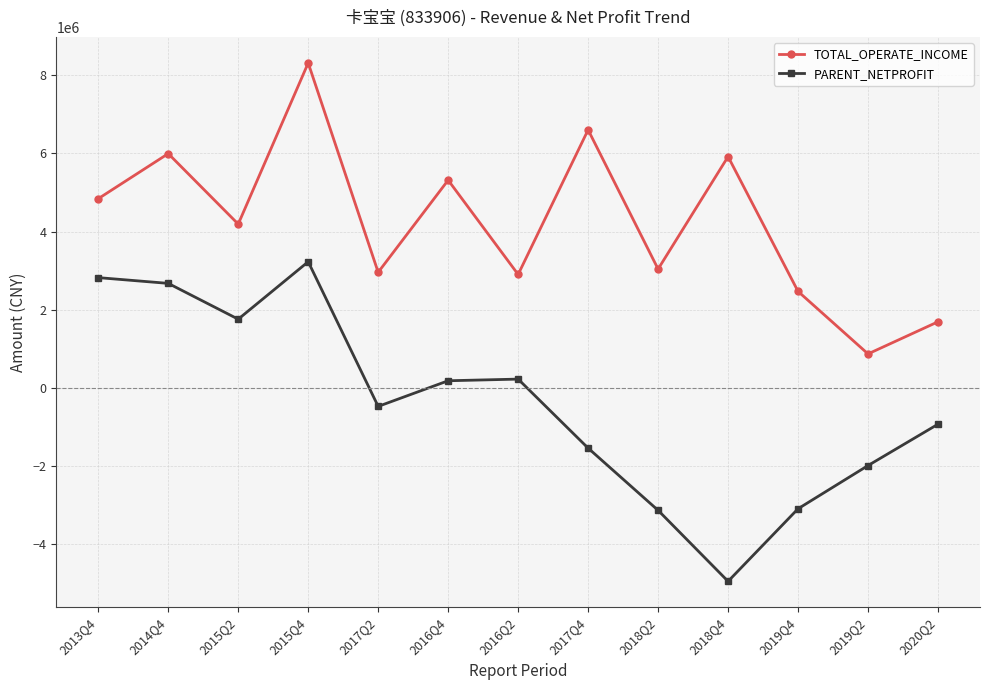

How many values in PARENT_NETPROFIT are above zero?

6